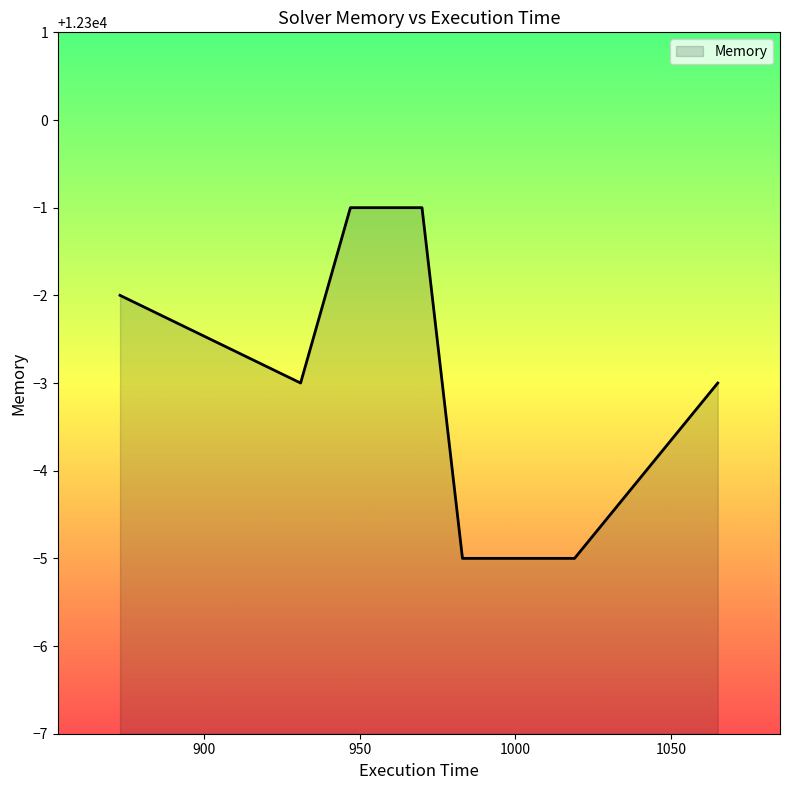

True or false: the data has more than 2 interior local peaks.

False